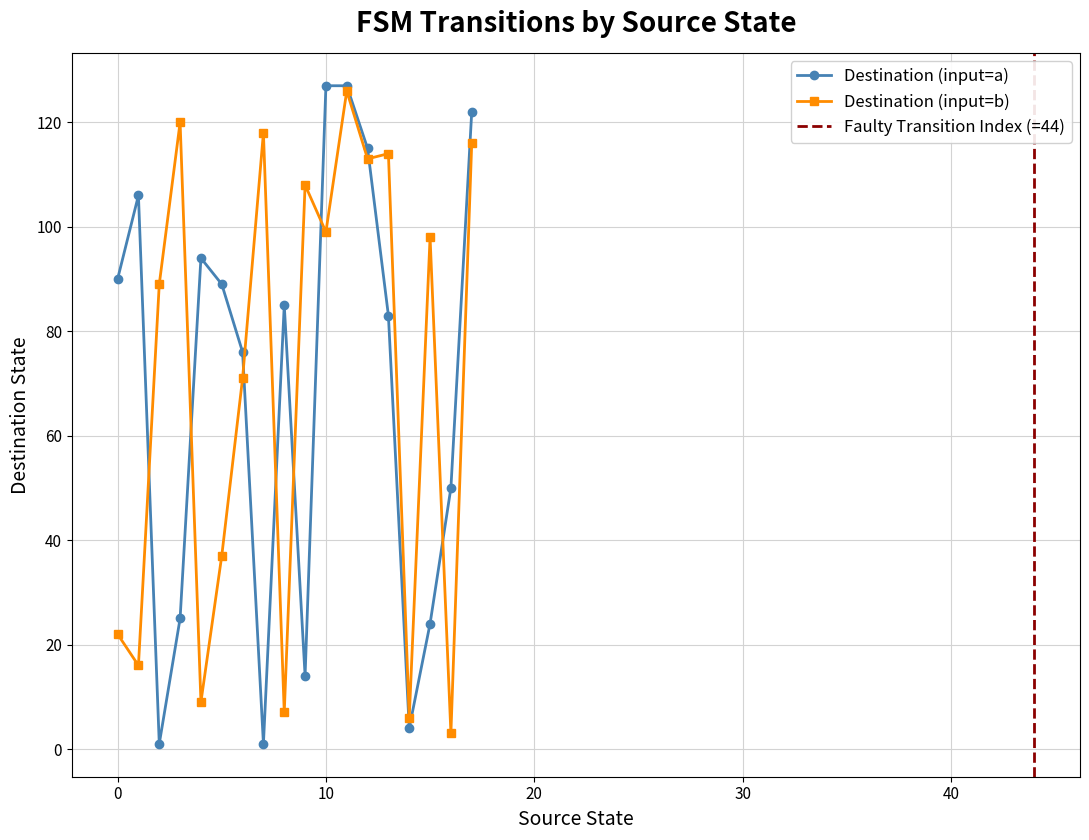

Which series has the widest spread of values?

destination_state_a